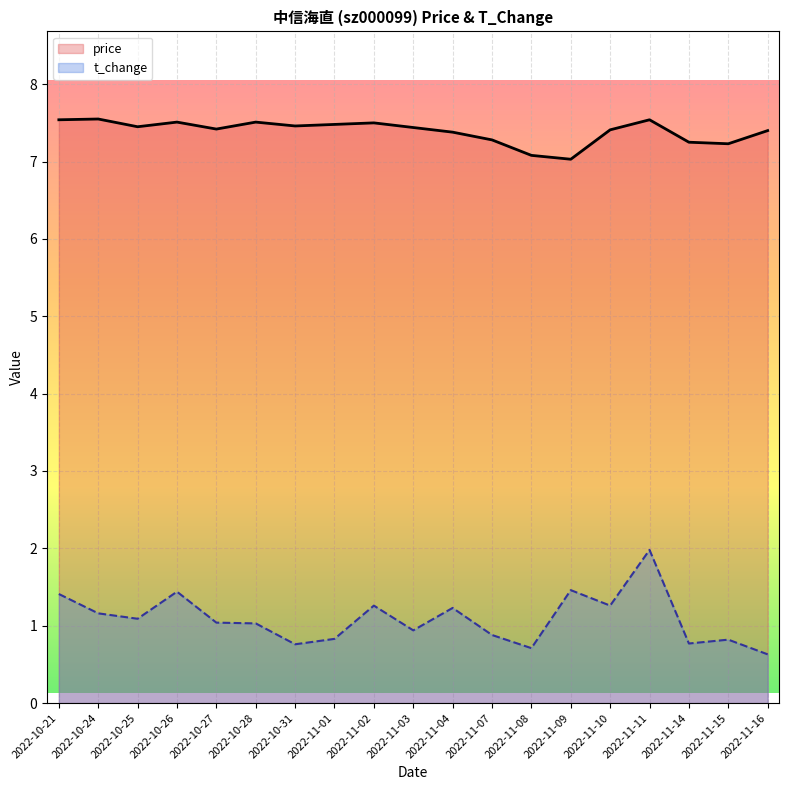

List the labels in order of t_change value, largest first.

2022-11-11, 2022-11-09, 2022-10-26, 2022-10-21, 2022-11-02, 2022-11-10, 2022-11-04, 2022-10-24, 2022-10-25, 2022-10-27, 2022-10-28, 2022-11-03, 2022-11-07, 2022-11-01, 2022-11-15, 2022-11-14, 2022-10-31, 2022-11-08, 2022-11-16